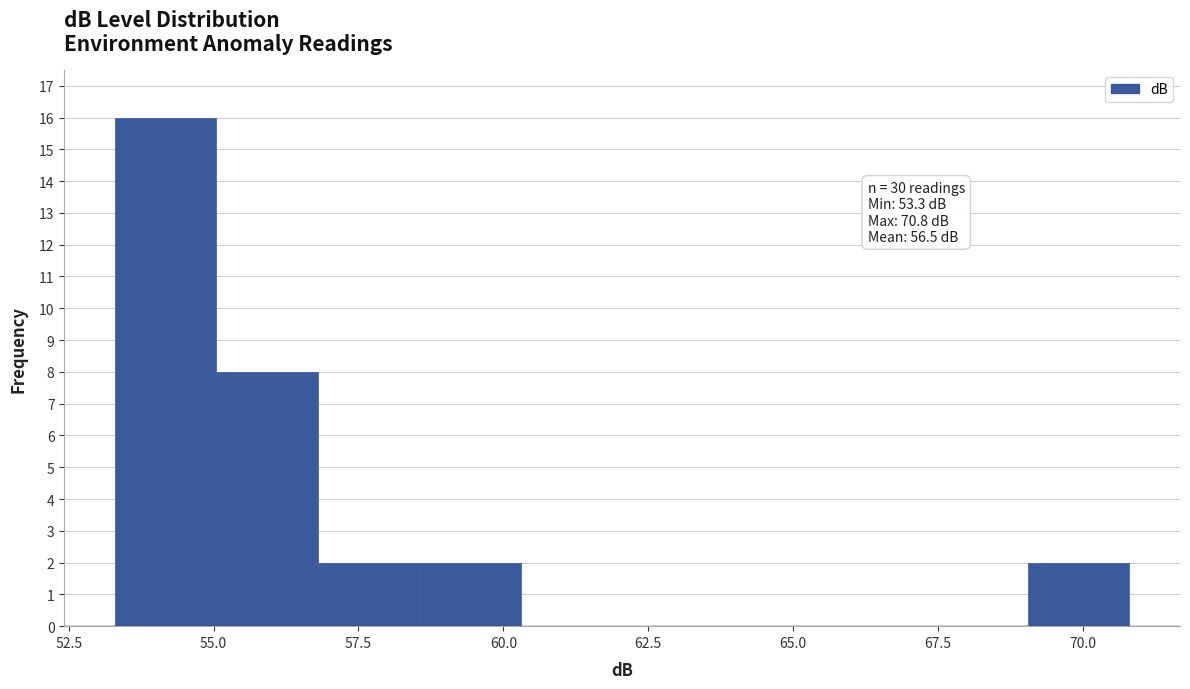

Around what value on the x-axis is the tallest bar? Give the approximate position of its centre, as read against the axis.

54.0